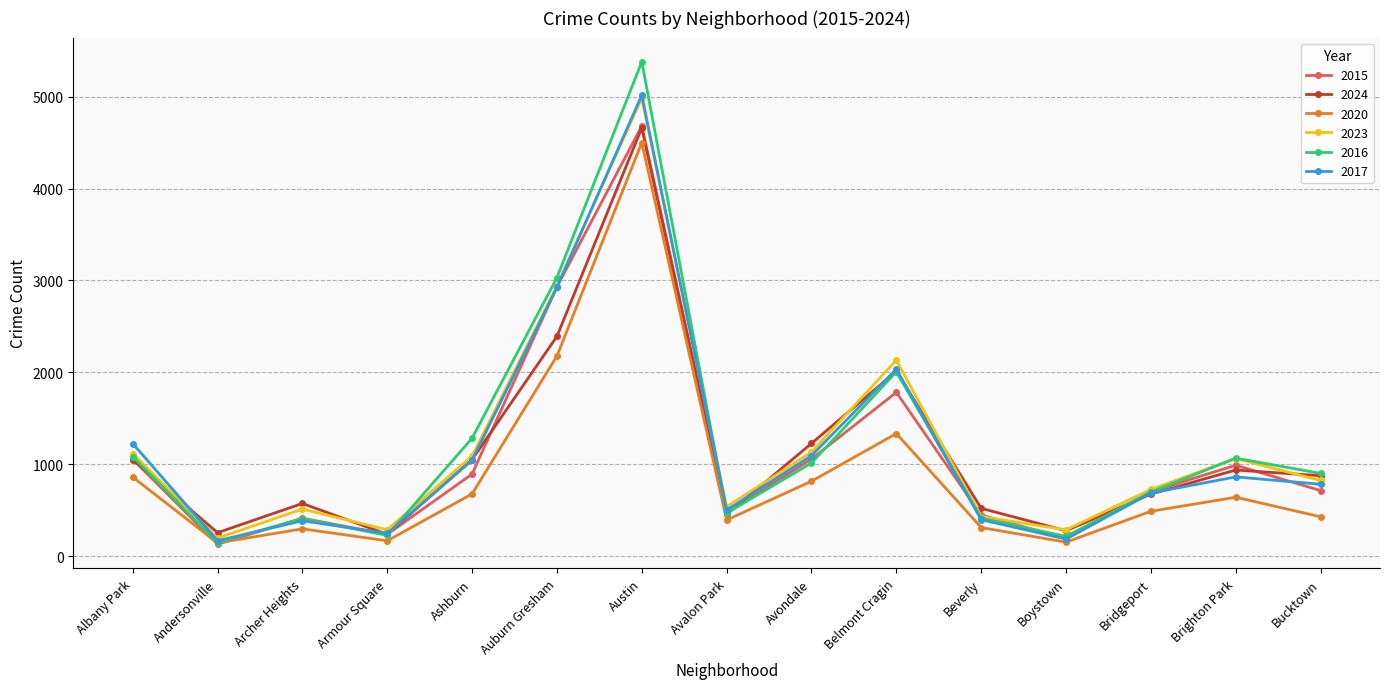

Which category has the highest value in the 2015 series?

Austin